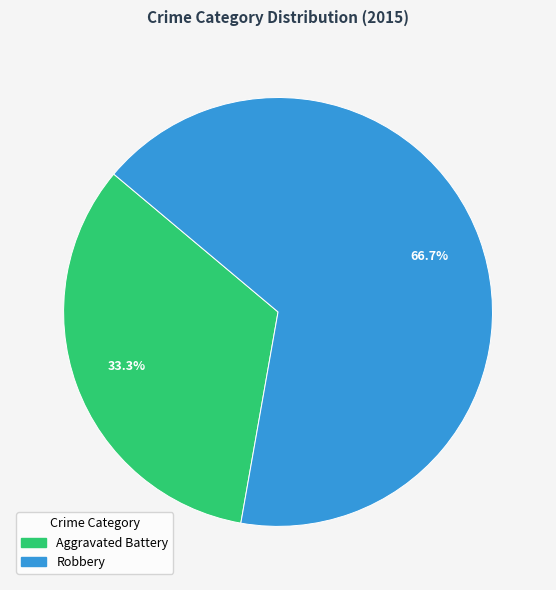

What percentage is the Robbery slice, to the nearest percent?

67%